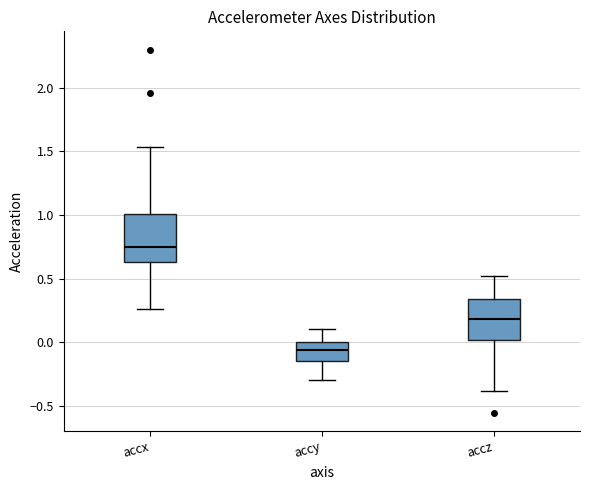

Reading left to right, transcribe this box plot: for each box, give where its median line is, the range the box spans, and where its two whiskers end, as read against the y-axis. The values are not printed on the chart, so give them approximately, as read against the axis.

accx: median 0.75, box 0.65 to 1.00, whiskers 0.25 to 1.55
accy: median -0.05, box -0.15 to 0.00, whiskers -0.30 to 0.10
accz: median 0.20, box 0.00 to 0.35, whiskers -0.40 to 0.50